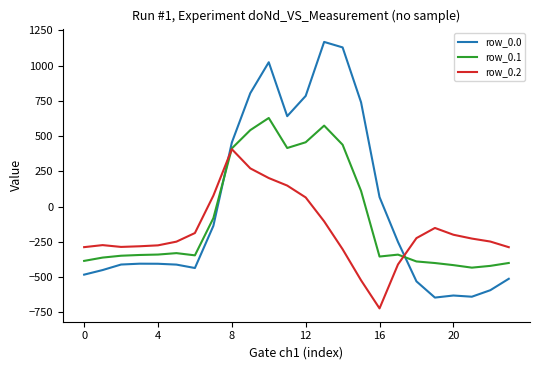

Which series has the largest range (max minus min)?

row_0.0